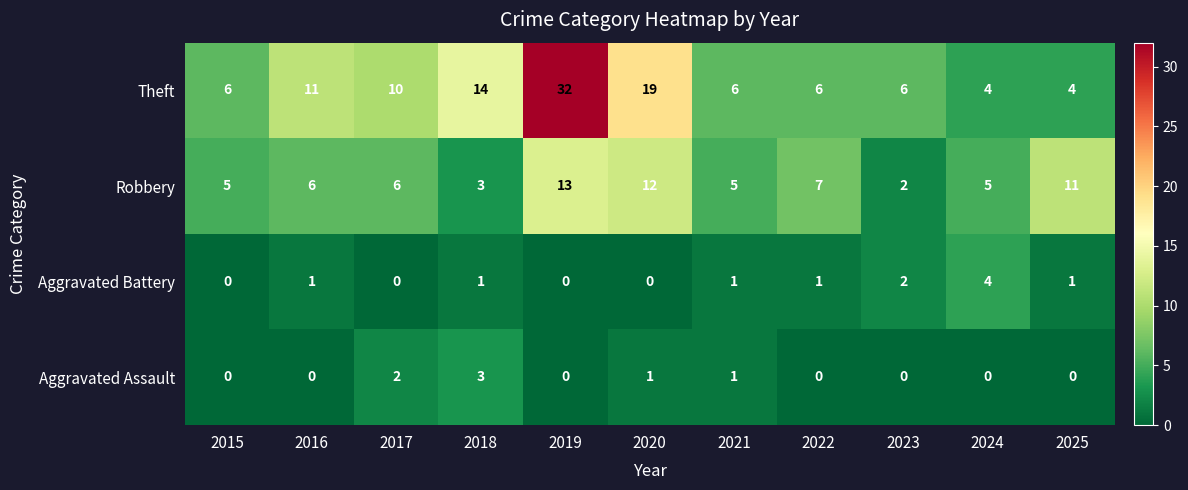

What is the spread (max minus min) of values at 2025?

11